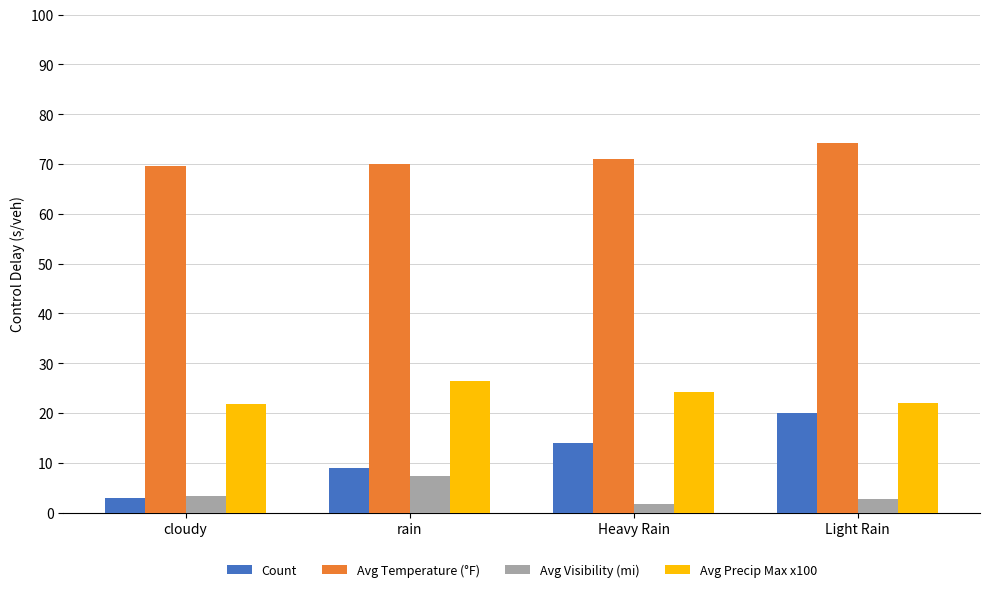

Is the value of Avg Temperature (°F) at Heavy Rain greater than the value of Avg Visibility (mi) at rain?

Yes